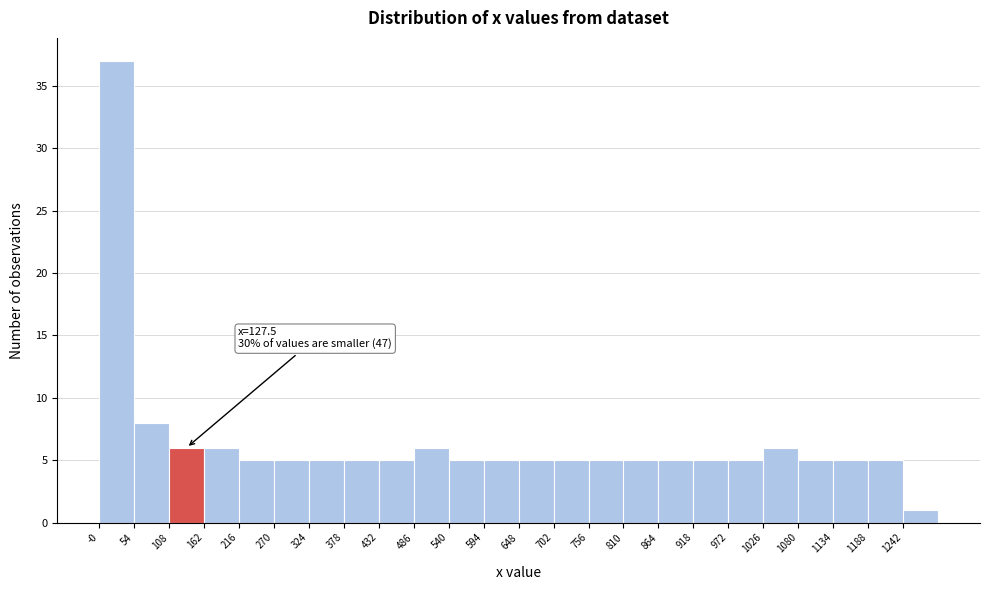

Over which range of the x-axis is the bar tallest?

0 to 50